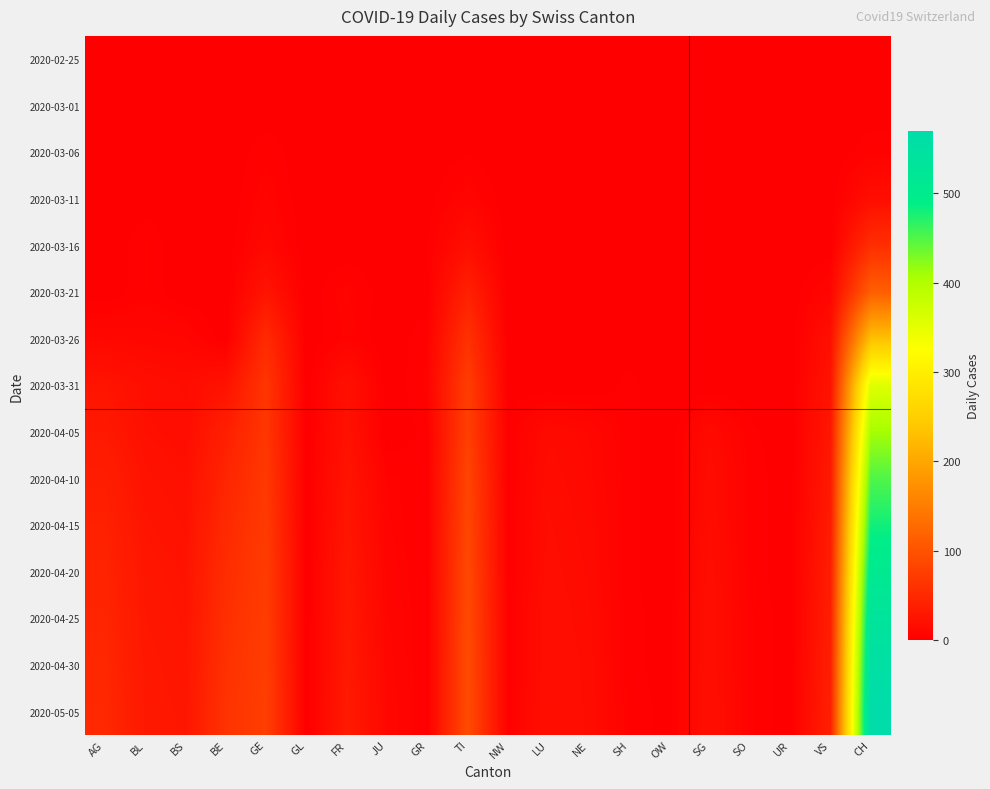

What is the total value across all series at GE?

658